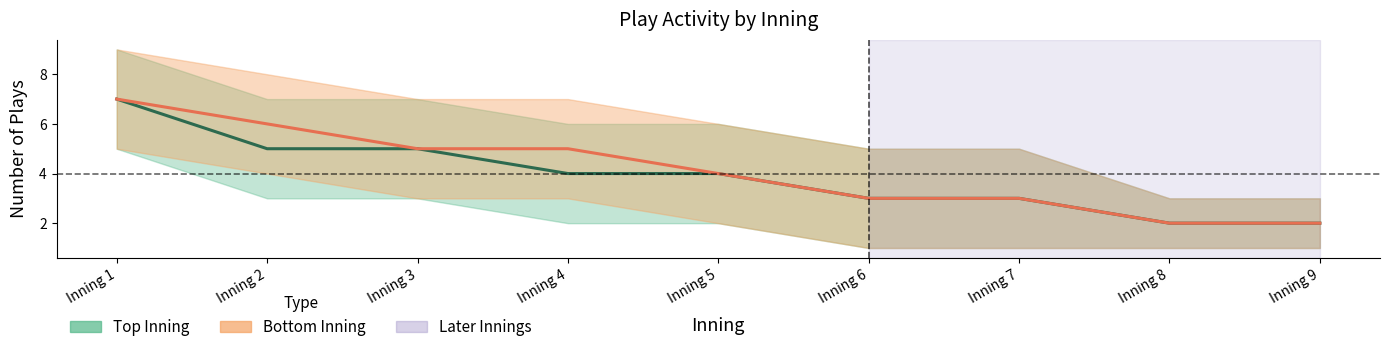

True or false: Bottom Inning has more than 1 points higher than both neighbors.

False